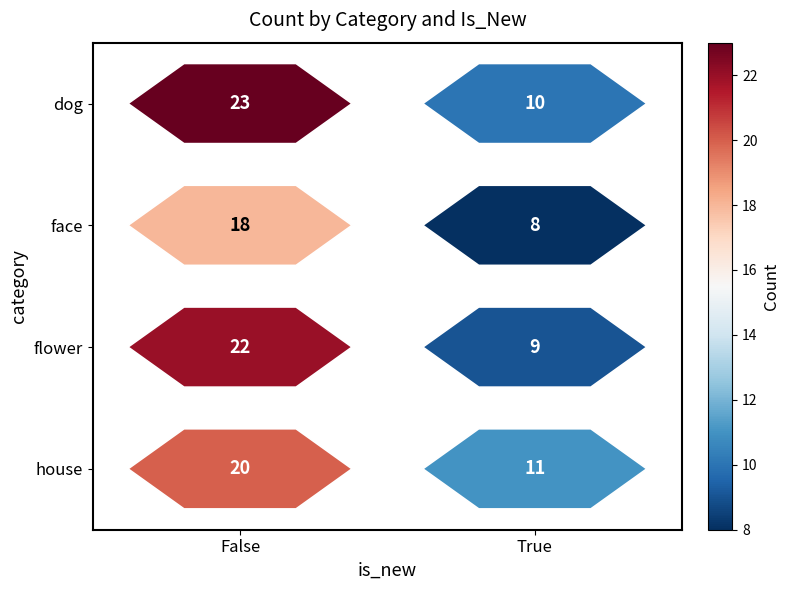

What is the approximate value of dog at False?

23